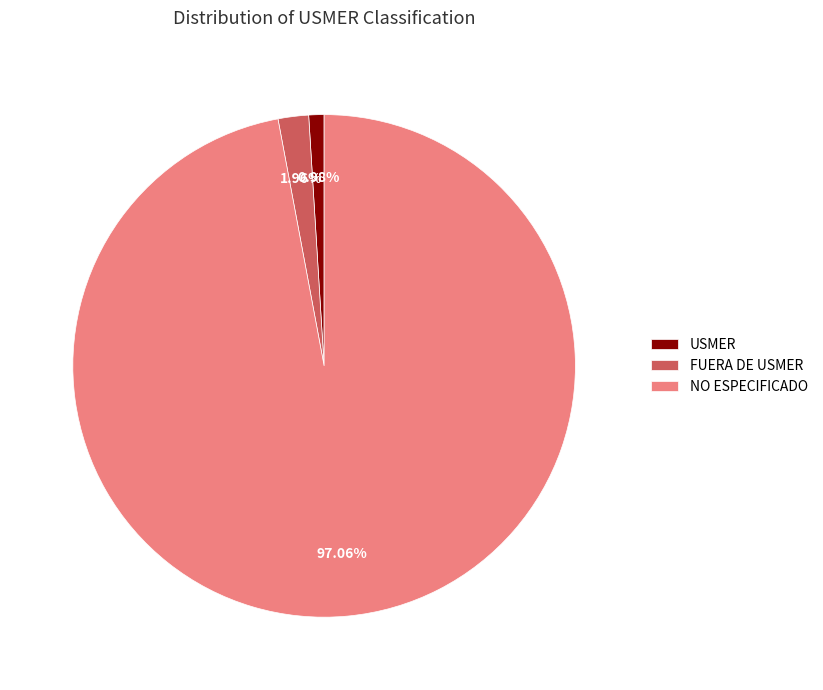

Between NO ESPECIFICADO and USMER, which is larger?

NO ESPECIFICADO